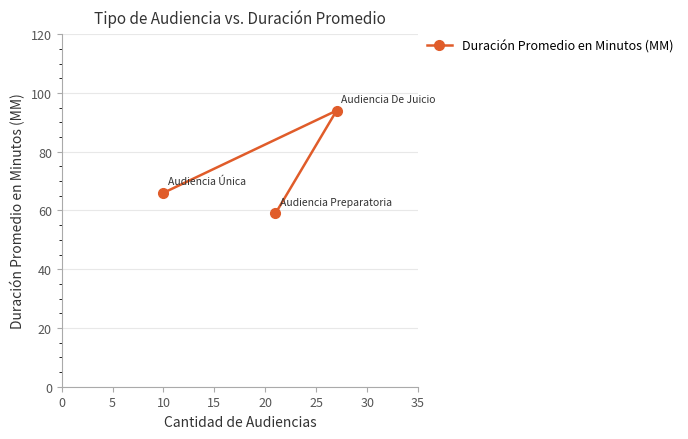

What is the value of the 1st point from the left?

66